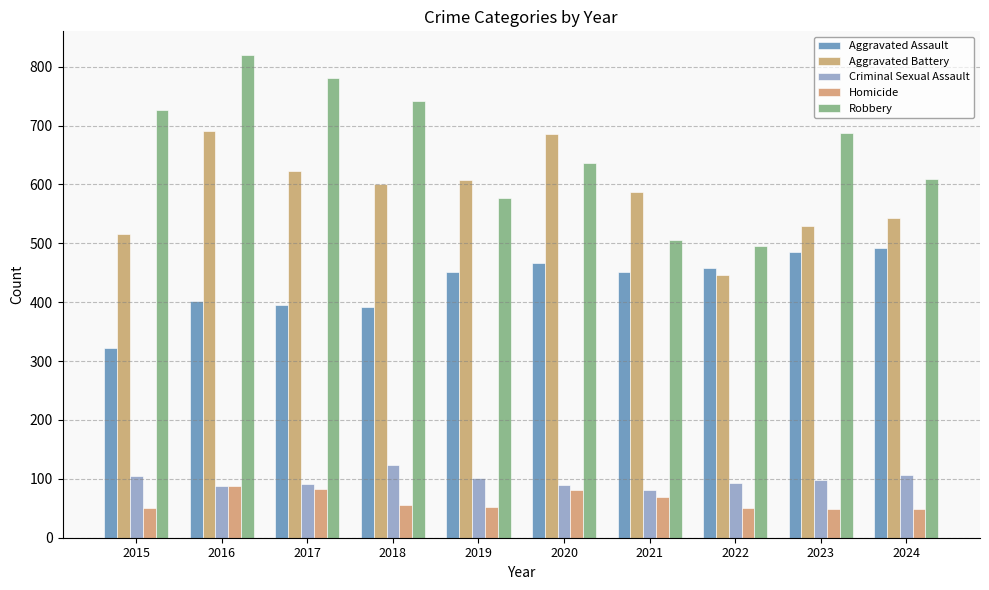

What is the difference between the second highest and minimum values in the Aggravated Battery series?

240